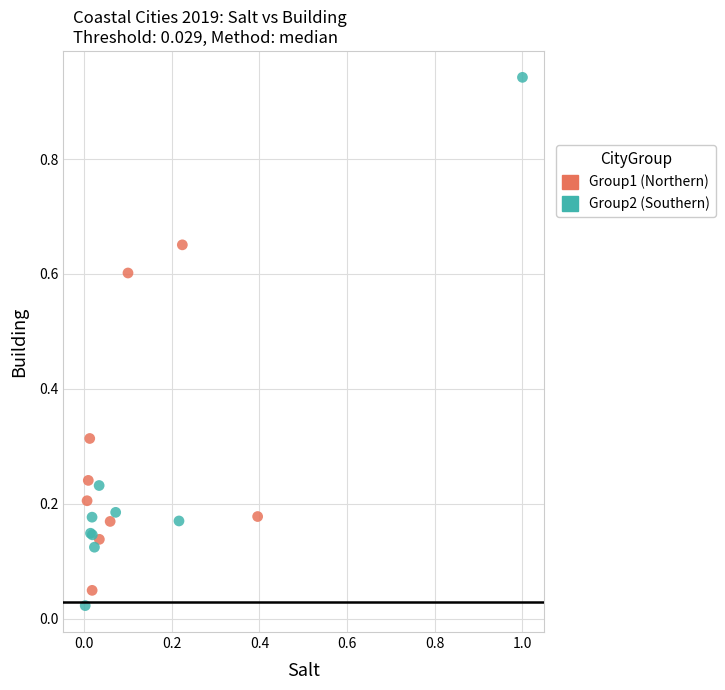

Which series reaches the maximum Y coordinate?

Group2 (Southern)